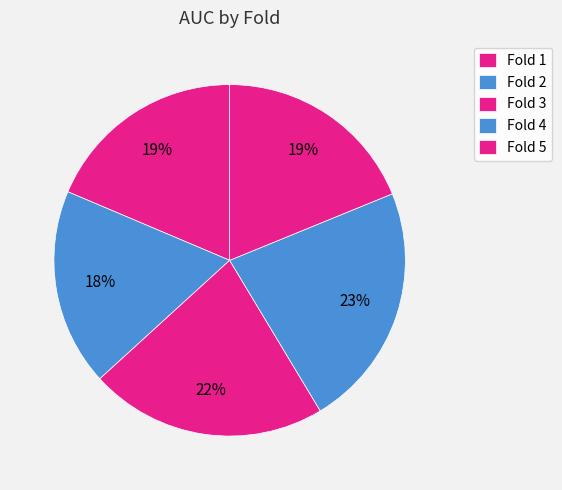

What is the change in value from Fold 1 to Fold 3?

+0.1